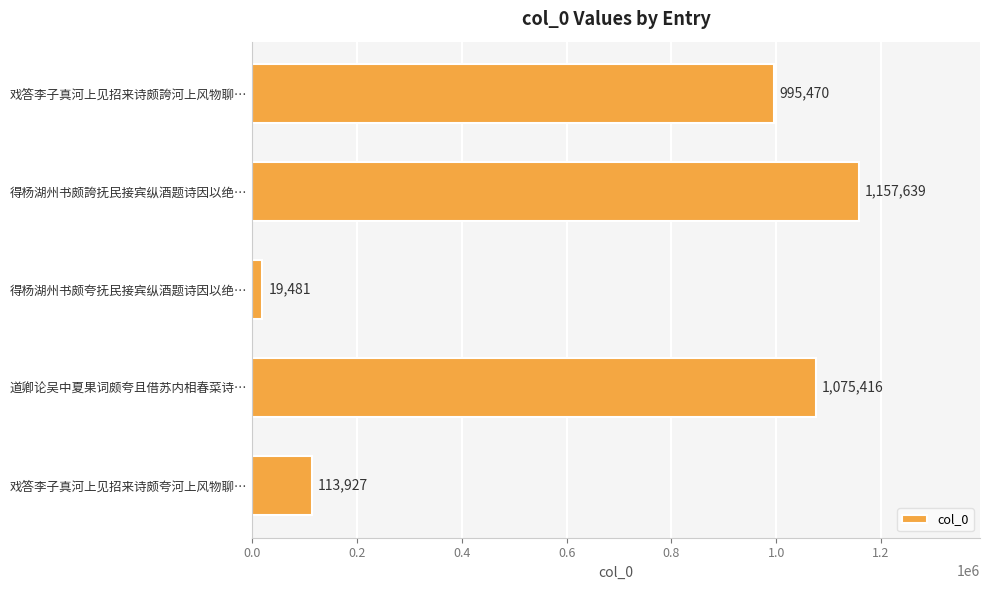

What is the maximum value shown in the chart?

1157639